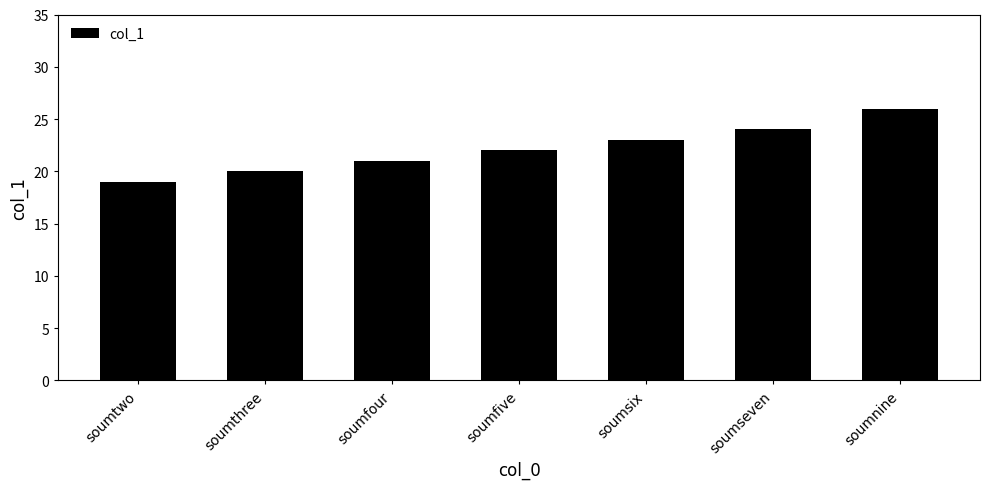

Are the bars grouped side by side (vs. stacked)?

No